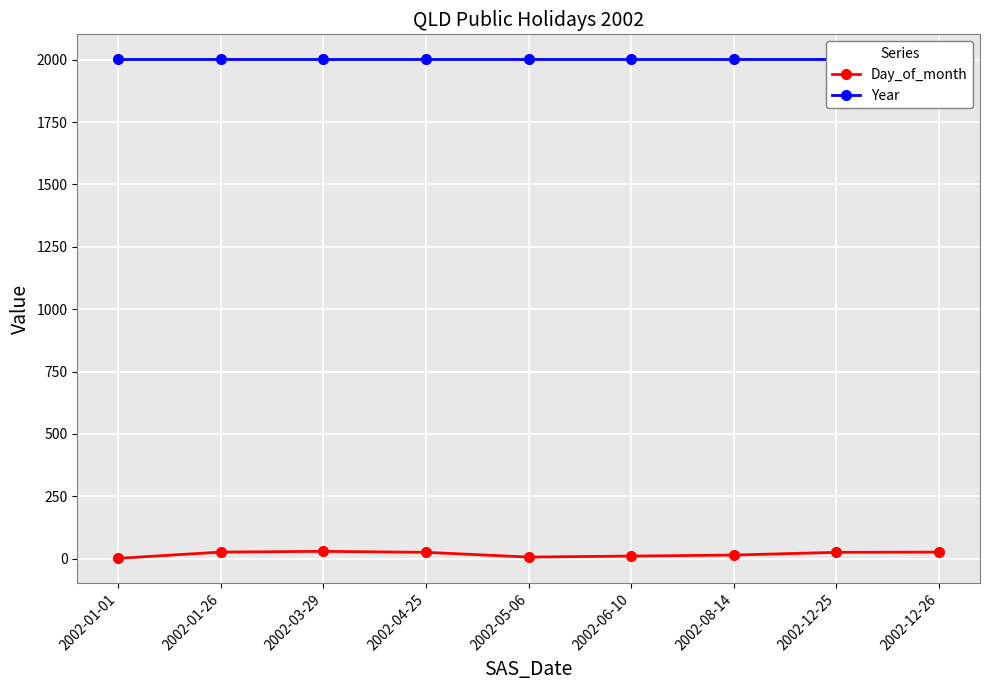

True or false: Year and Day_of_month cross at least once.

False